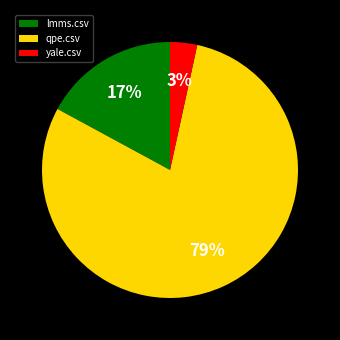

How many segments does this pie chart have?

3